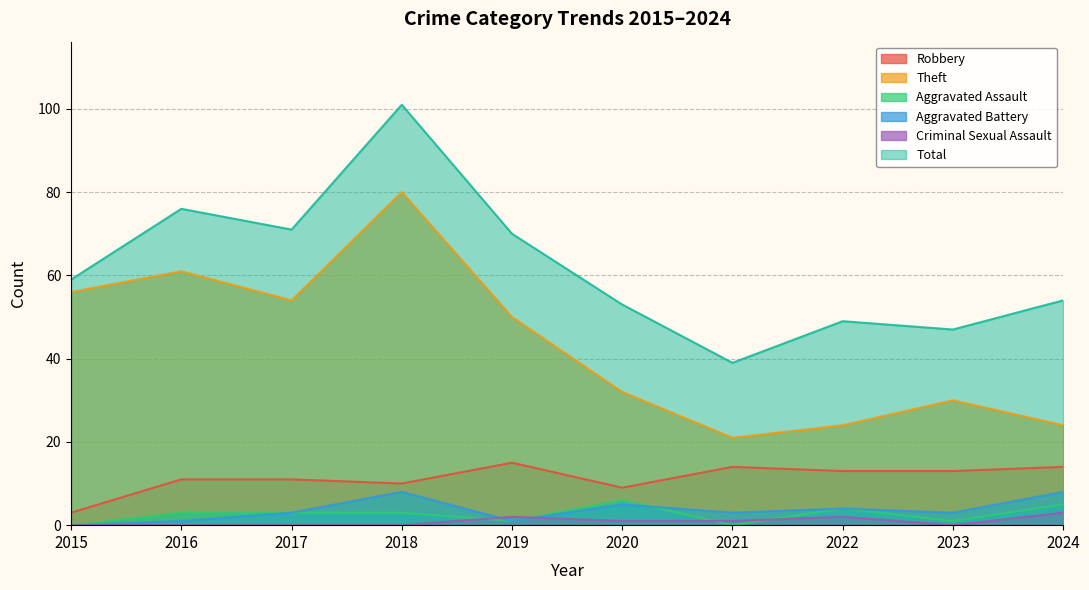

What is the average value of the Criminal Sexual Assault series?

1